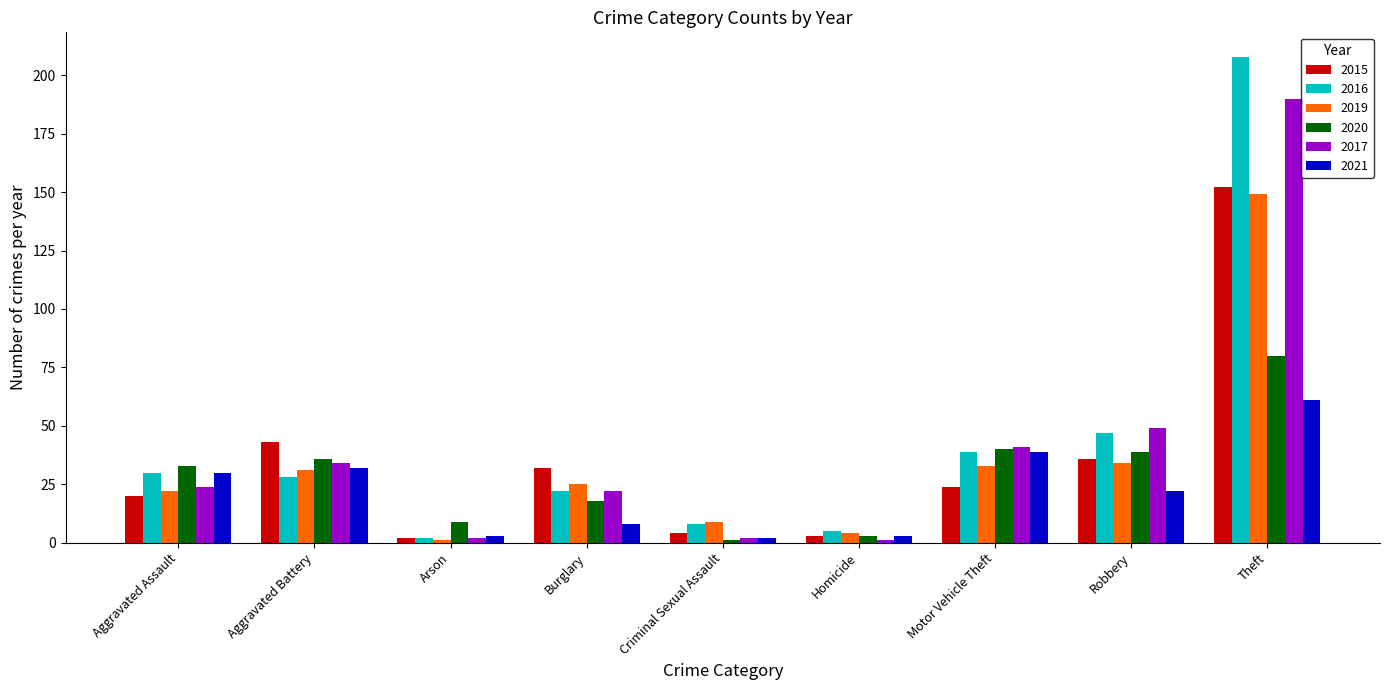

What position from the right is Criminal Sexual Assault?

5